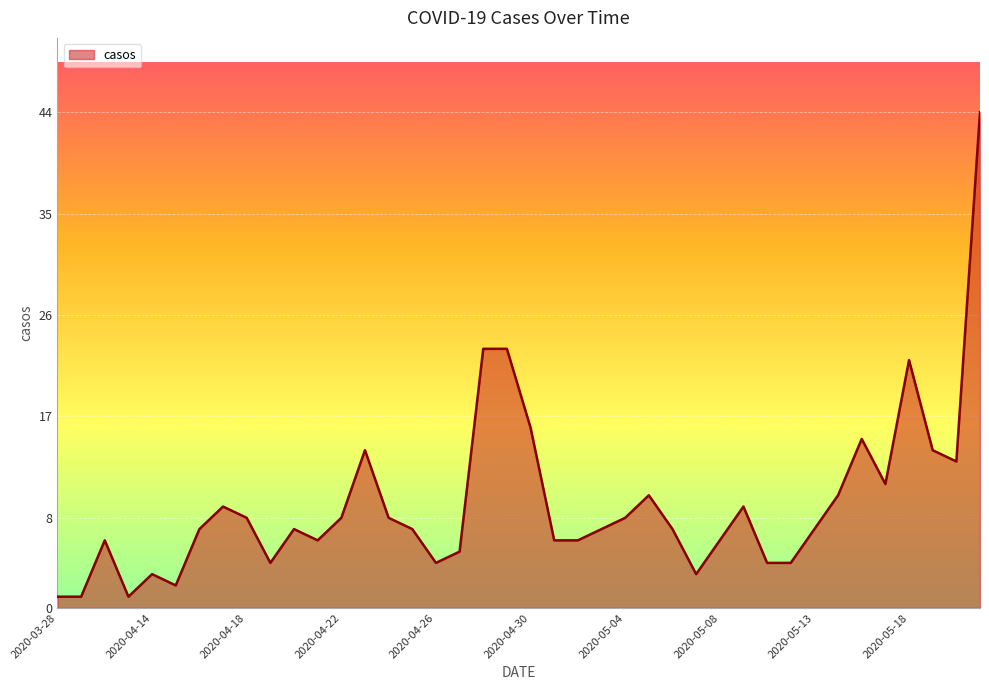

Which label corresponds to the largest value in the chart?

2020-05-21